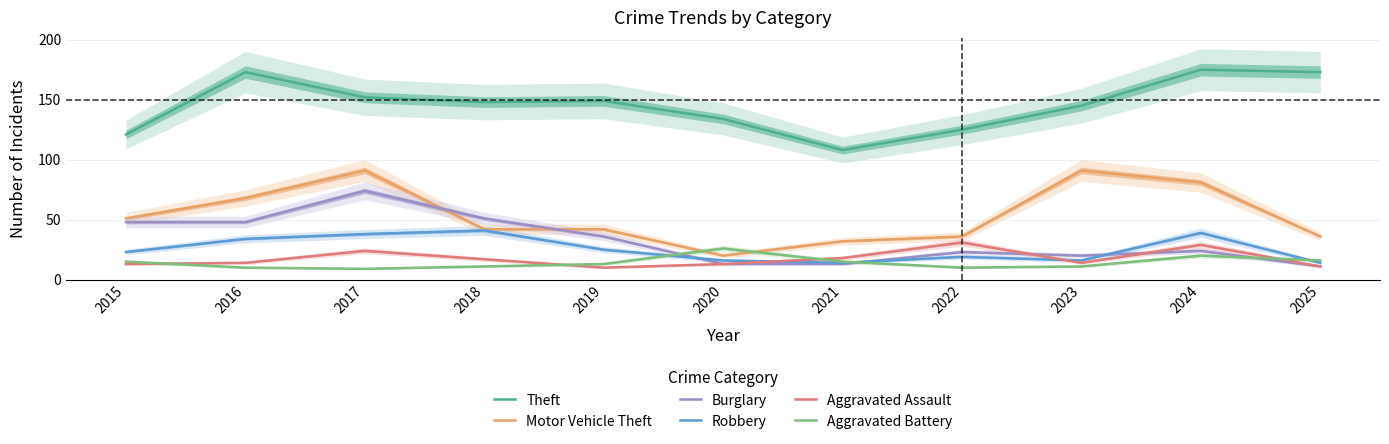

True or false: Burglary has a value of 13 at 2021.

True